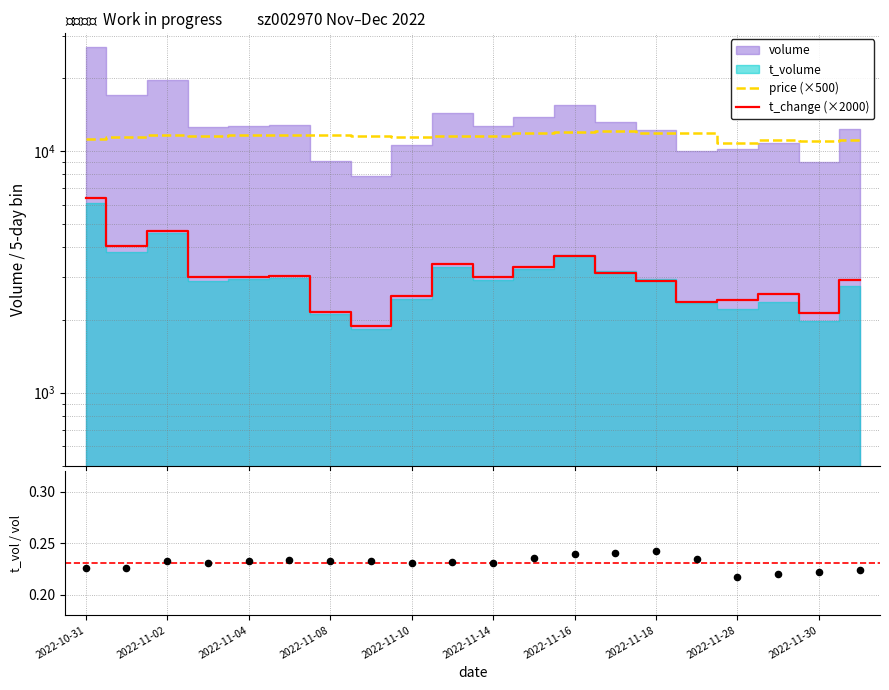

At how many categories does at least one series exceed 3527?

20